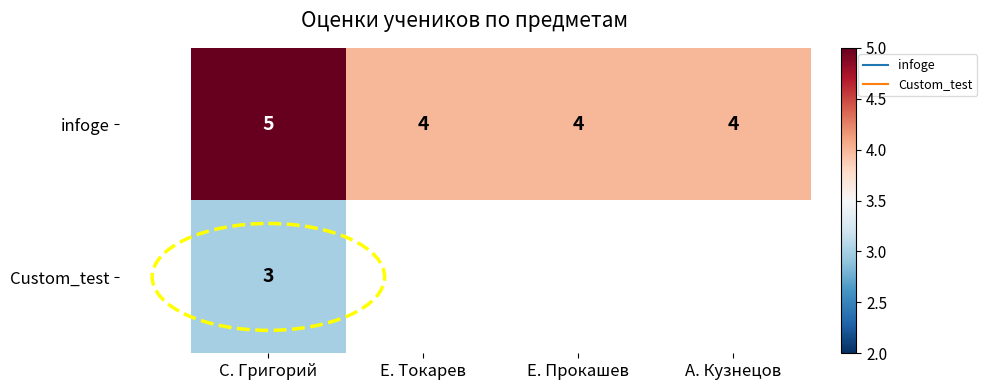

List the labels in order of infoge value, largest first.

С. Григорий, Е. Токарев, Е. Прокашев, А. Кузнецов